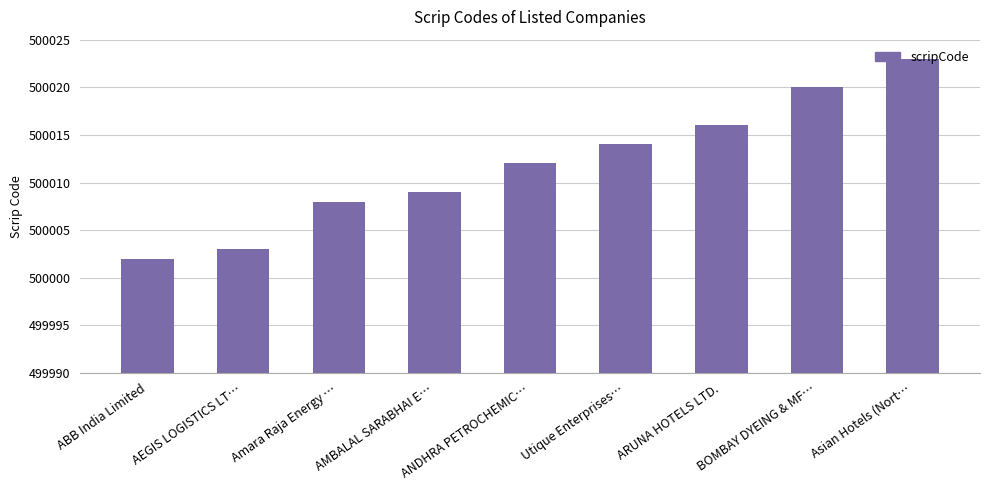

Read the value at Asian Hotels (Nort…, to the nearest 5.

500025